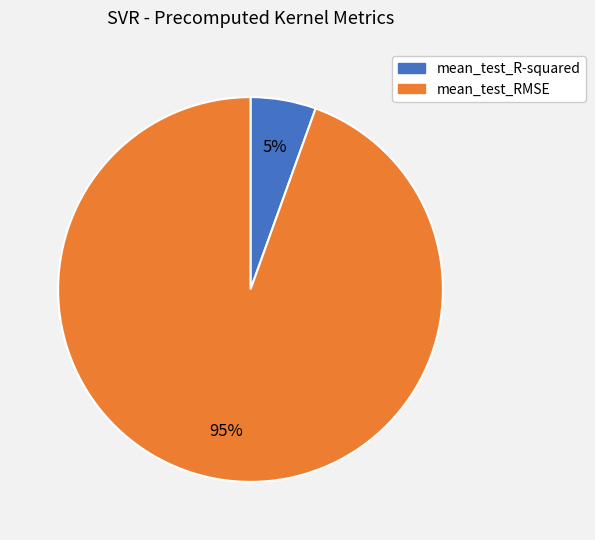

The mean_test_R-squared slice represents 1% of the pie. True or false?

False